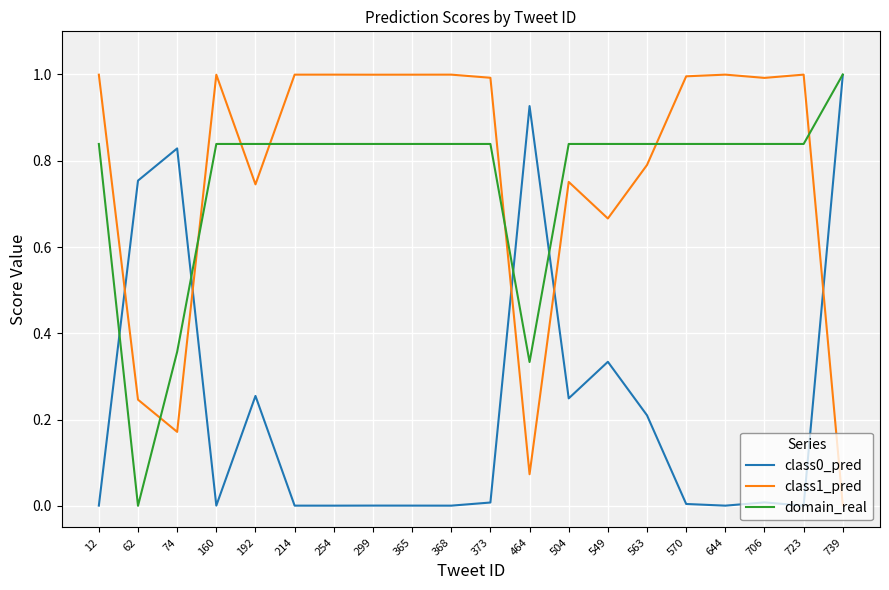

Which series has the largest total across all categories?

class1_pred